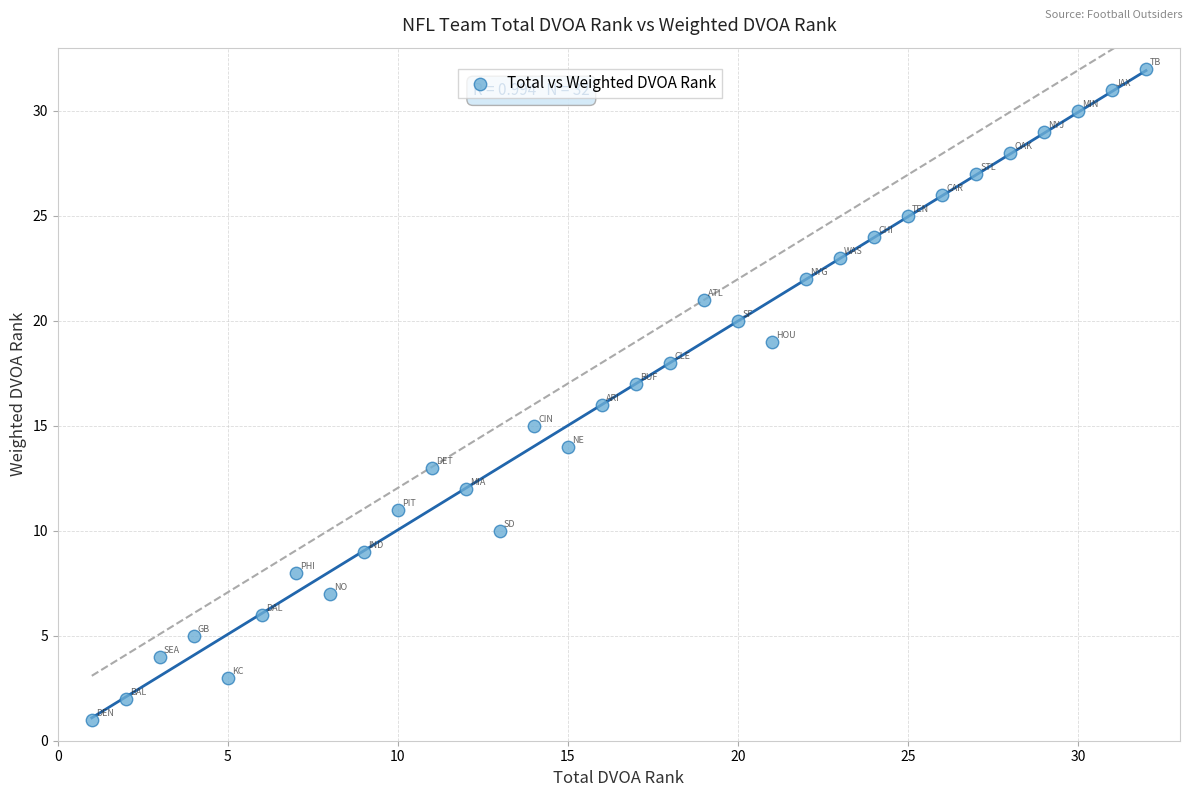

What is the range of Y values (max minus min)?

31